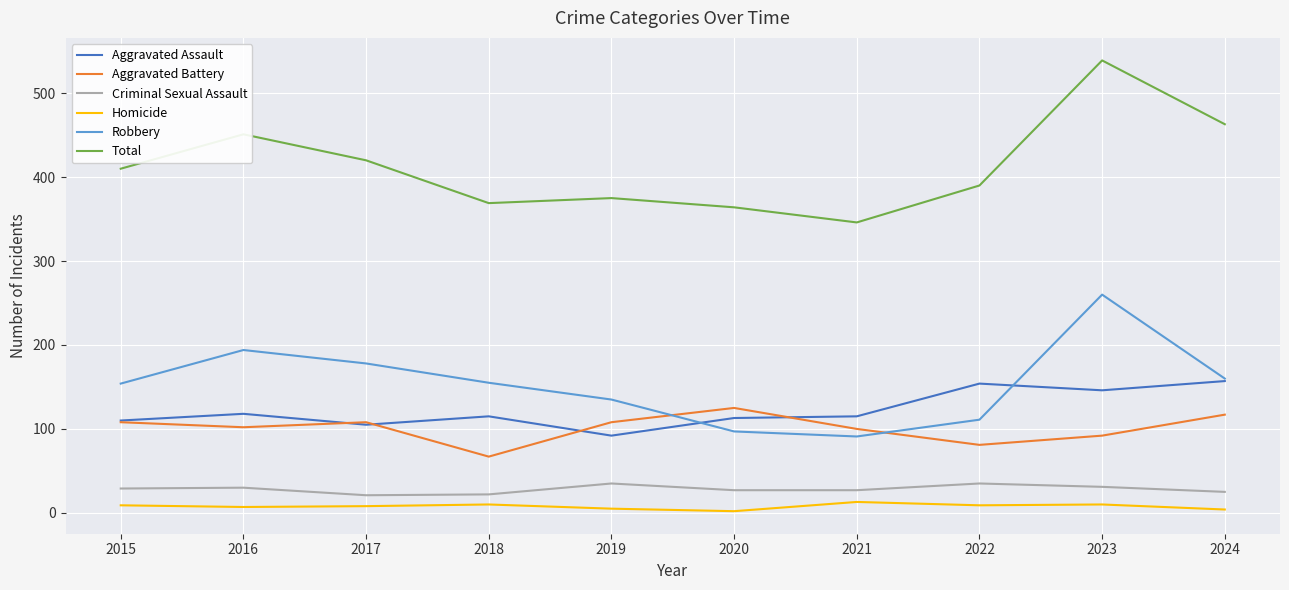

True or false: Homicide and Aggravated Assault intersect in this chart.

False